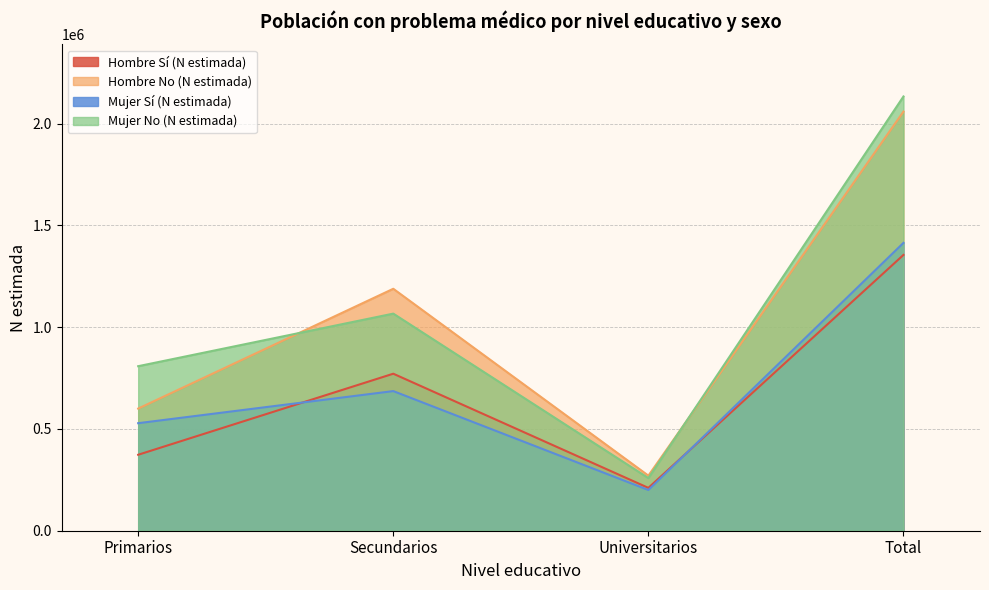

How many lines are shown in the chart?

4